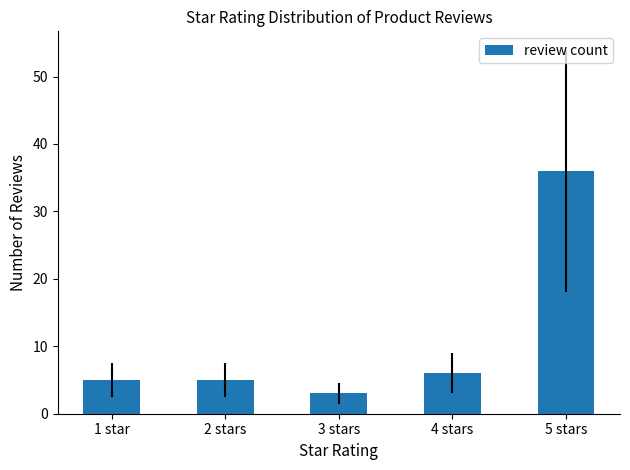

Is it true that the value at 5 stars is 36?

True